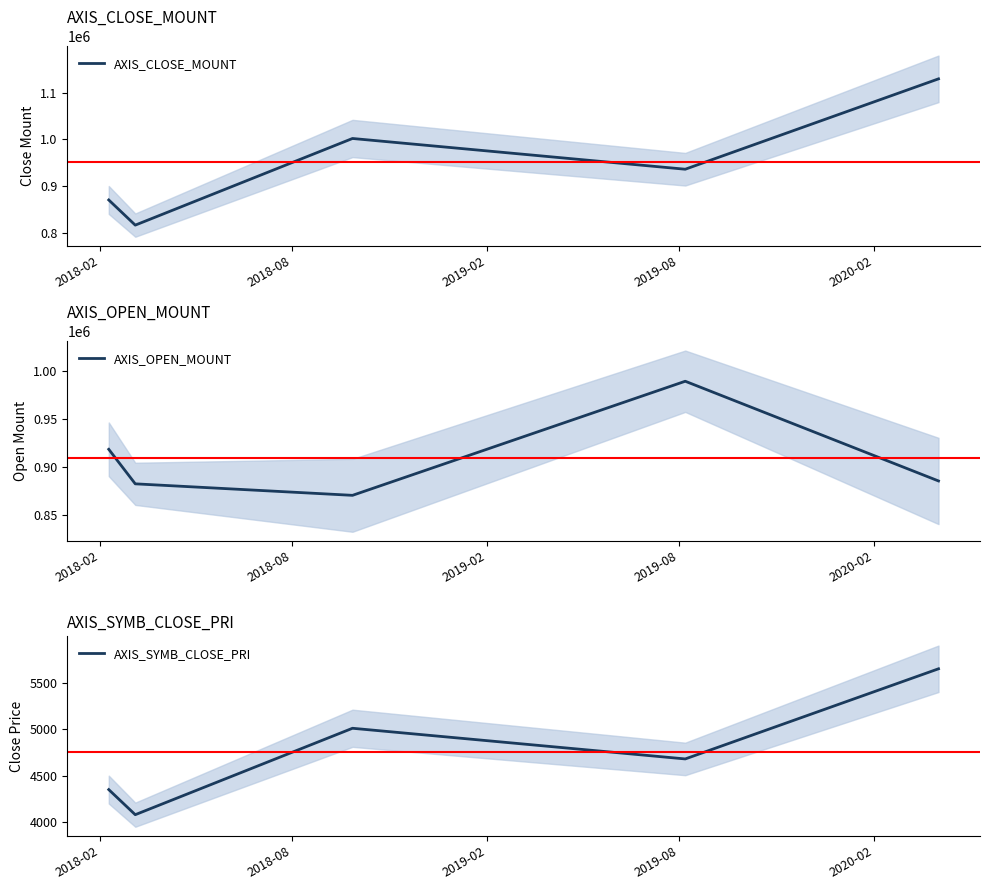

What is the highest value of the AXIS_CLOSE_MOUNT series?

1130000